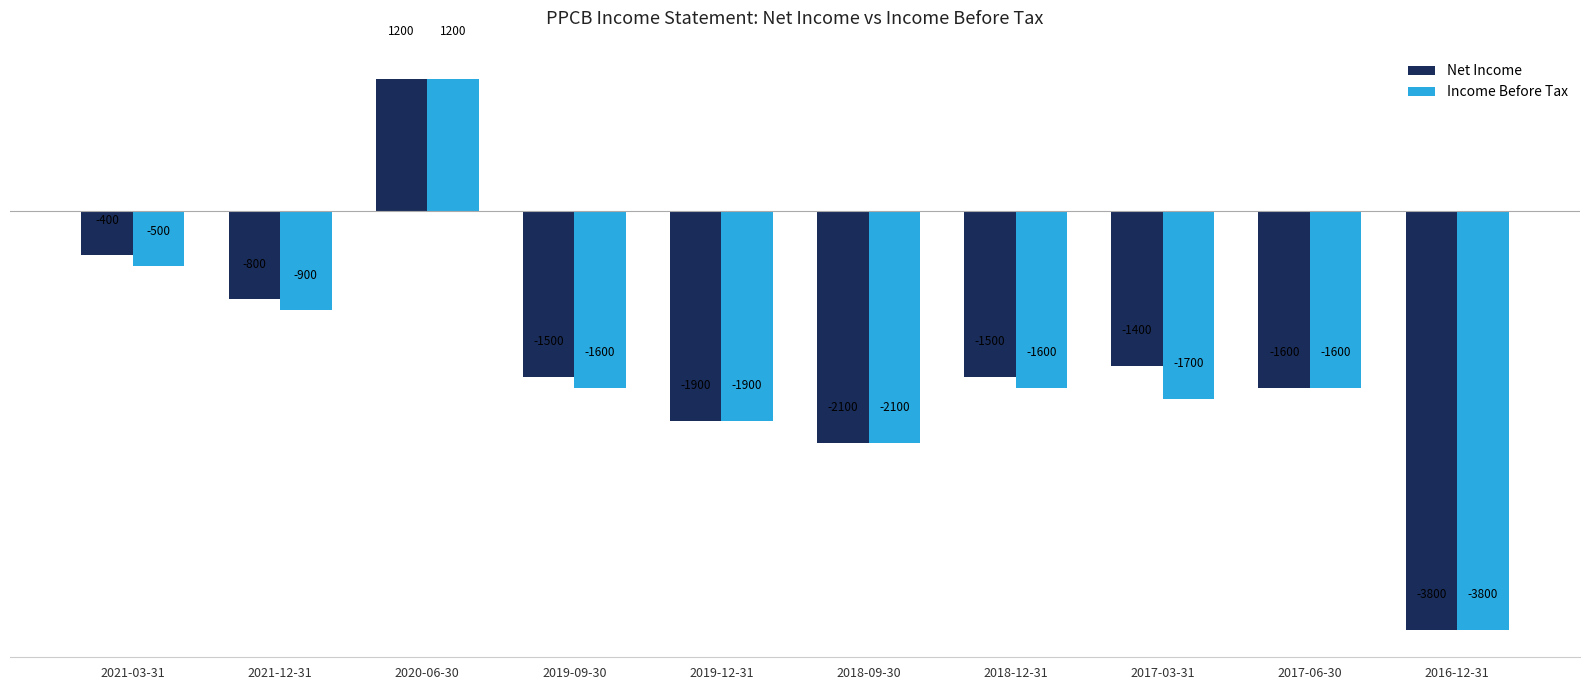

Reading right to left, list all the values displayed in this chart.

Net Income: 2016-12-31=-3800	2017-06-30=-1600	2017-03-31=-1400	2018-12-31=-1500	2018-09-30=-2100	2019-12-31=-1900	2019-09-30=-1500	2020-06-30=1200	2021-12-31=-800	2021-03-31=-400
Income Before Tax: 2016-12-31=-3800	2017-06-30=-1600	2017-03-31=-1700	2018-12-31=-1600	2018-09-30=-2100	2019-12-31=-1900	2019-09-30=-1600	2020-06-30=1200	2021-12-31=-900	2021-03-31=-500